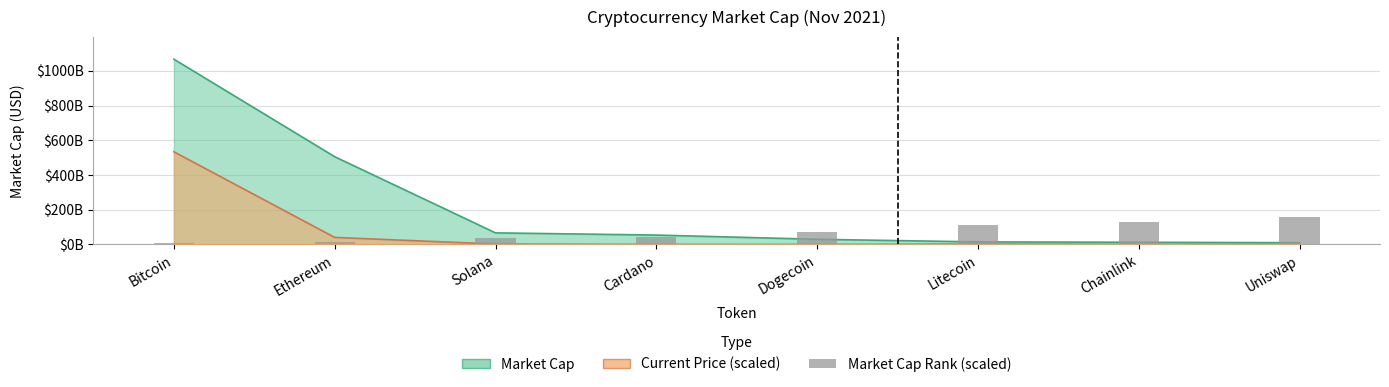

Between Uniswap and Cardano, which is larger?

Uniswap